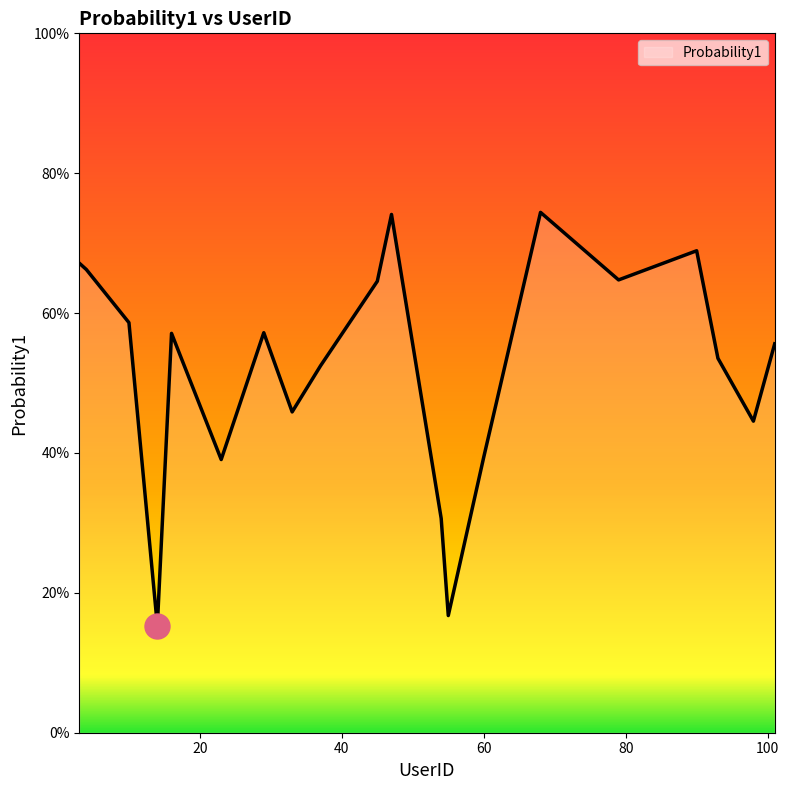

At which category does the chart reach its peak across all series?

68